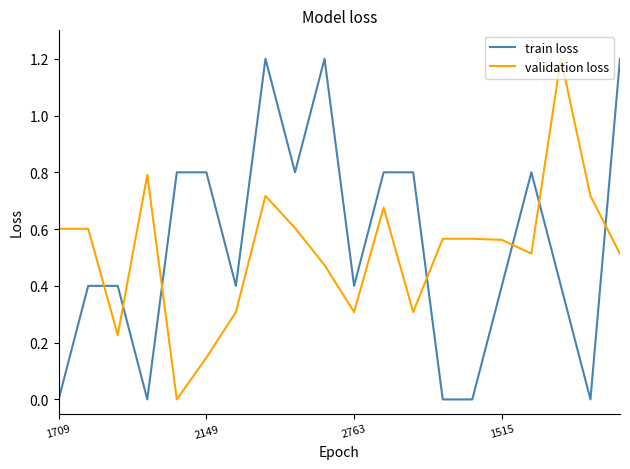

Which series ends up on top after the final intersection of train loss and validation loss?

train loss